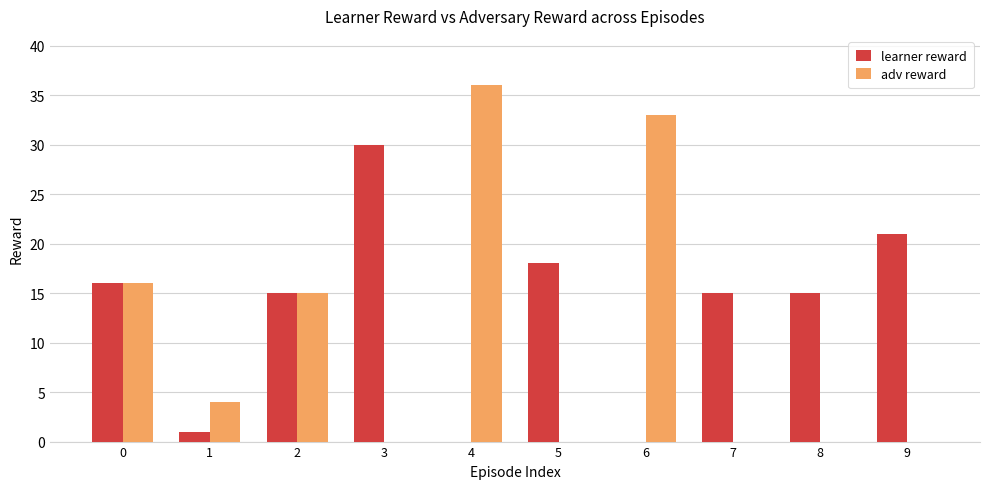

Which label corresponds to the largest value in the chart?

4